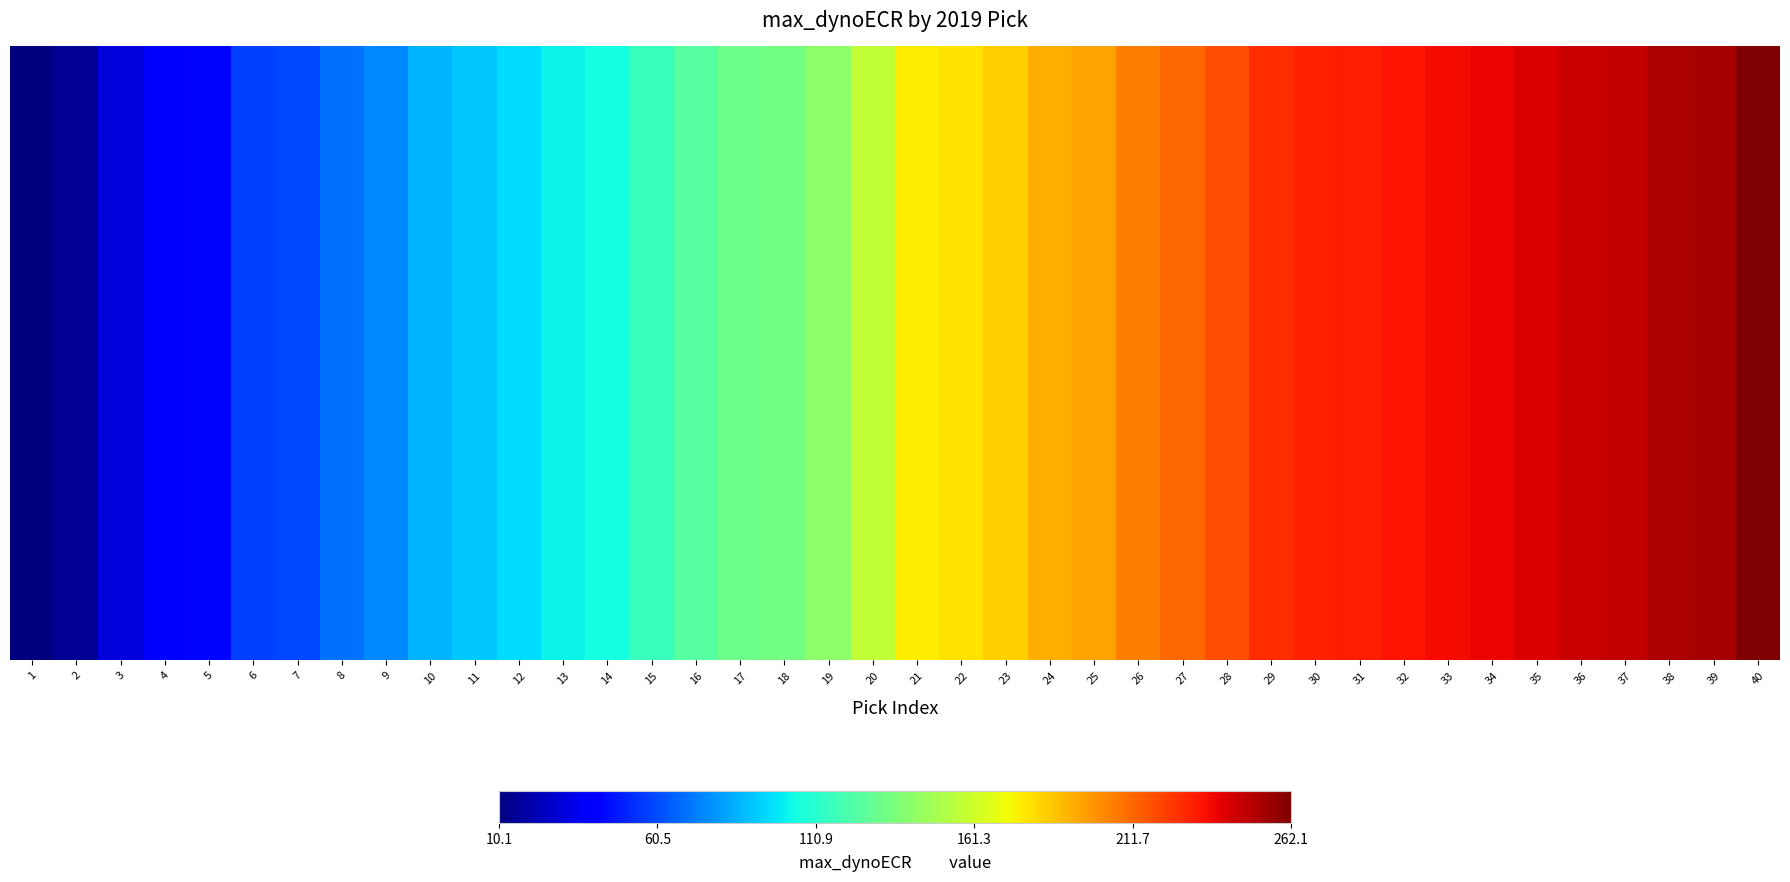

What is the difference between the values at 15 and 40?

146.5